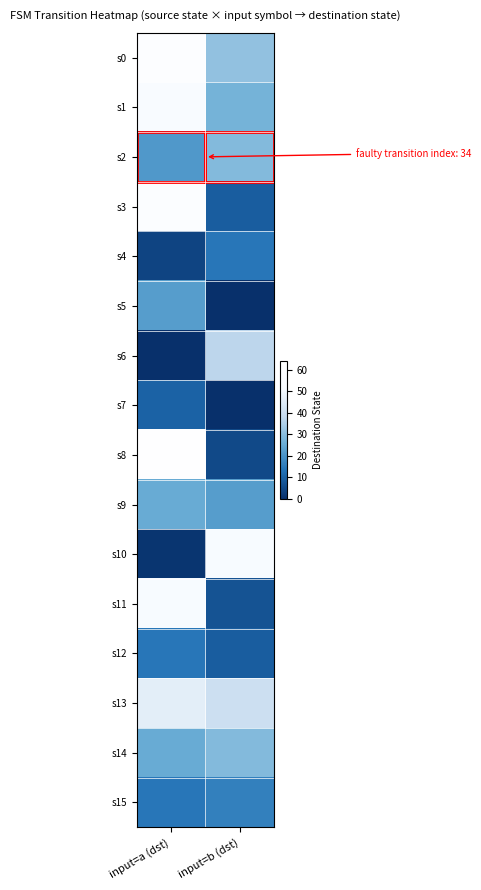

Which category has the highest value across all series?

input=a (dst)